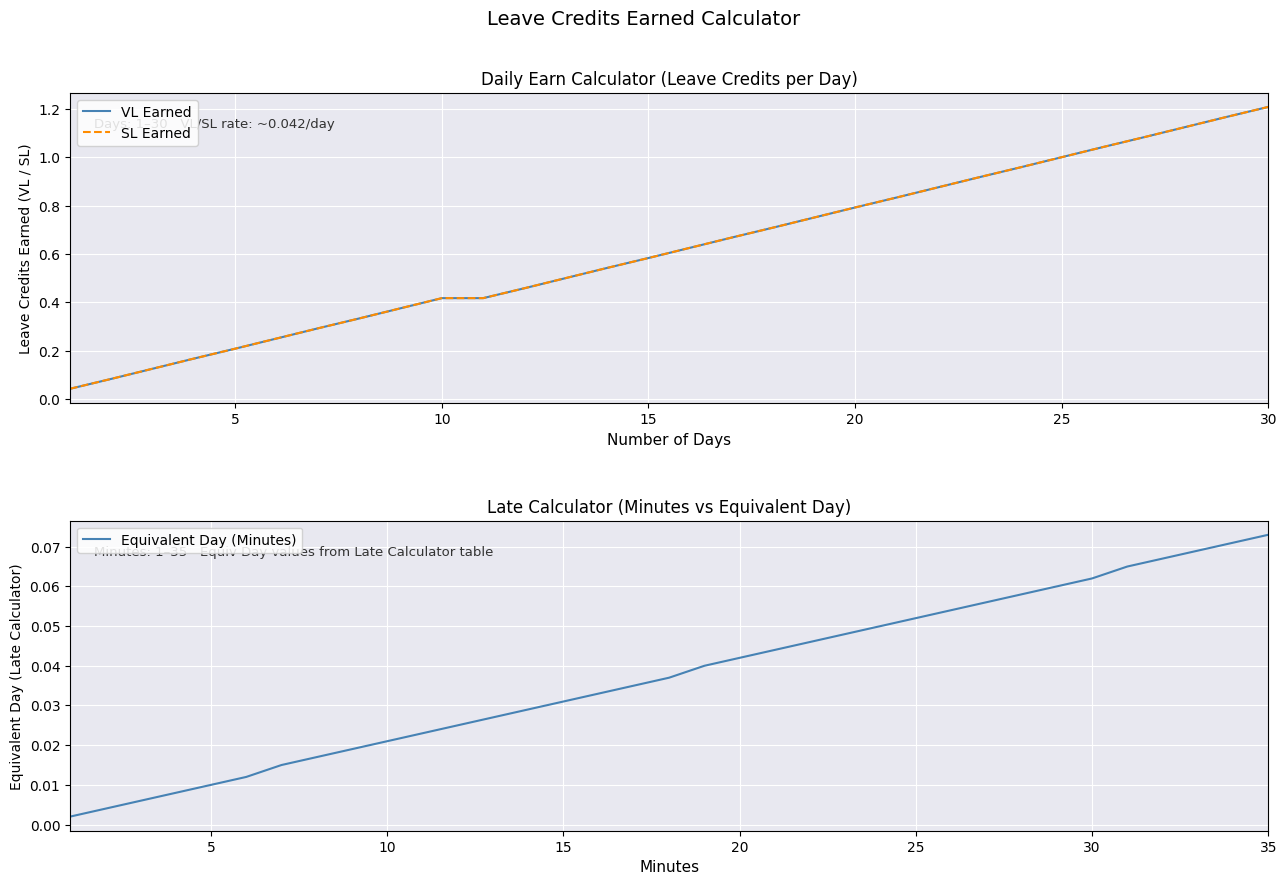

What are all the series names shown in the legend?

VL Earned, SL Earned